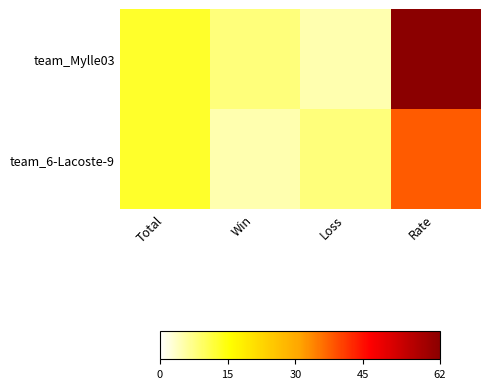

List the series in order of their peak value, highest first.

team_Mylle03, team_6-Lacoste-9